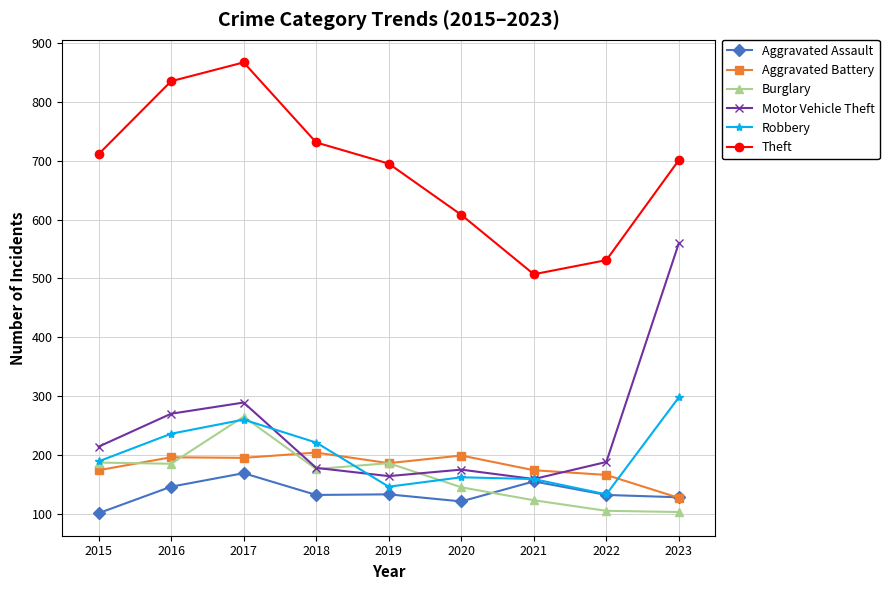

How many data points in Aggravated Assault are less than 132?

3